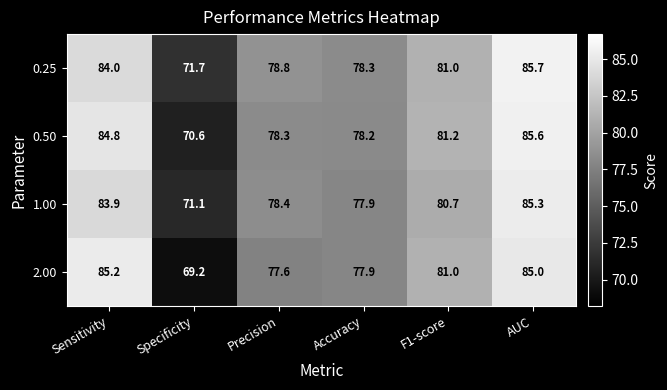

What is the minimum value shown in the chart?

69.2